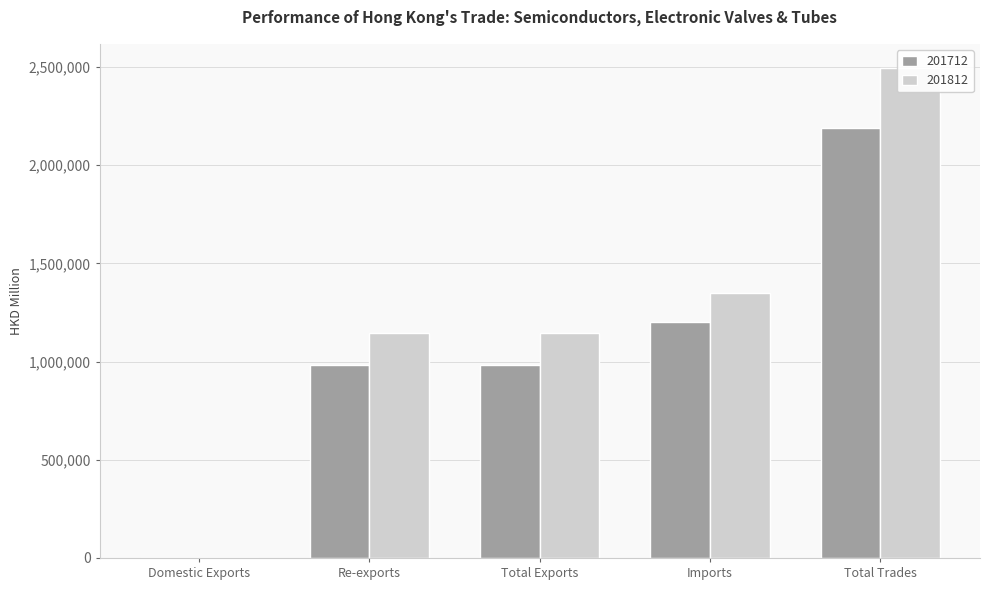

Reading left to right, transcribe all the data shown in this chart.

201712: Domestic Exports=1037.3	Re-exports=982669.9	Total Exports=983707.1	Imports=1203624.6	Total Trades=2187331.7
201812: Domestic Exports=571.6	Re-exports=1142832.1	Total Exports=1143403.7	Imports=1349380.0	Total Trades=2492783.7